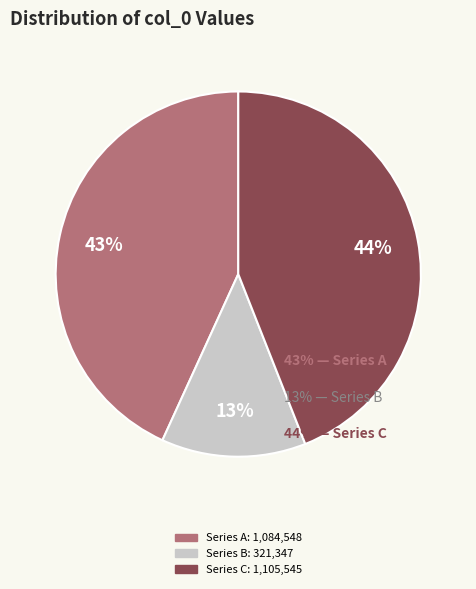

Does any single category account for the majority?

No